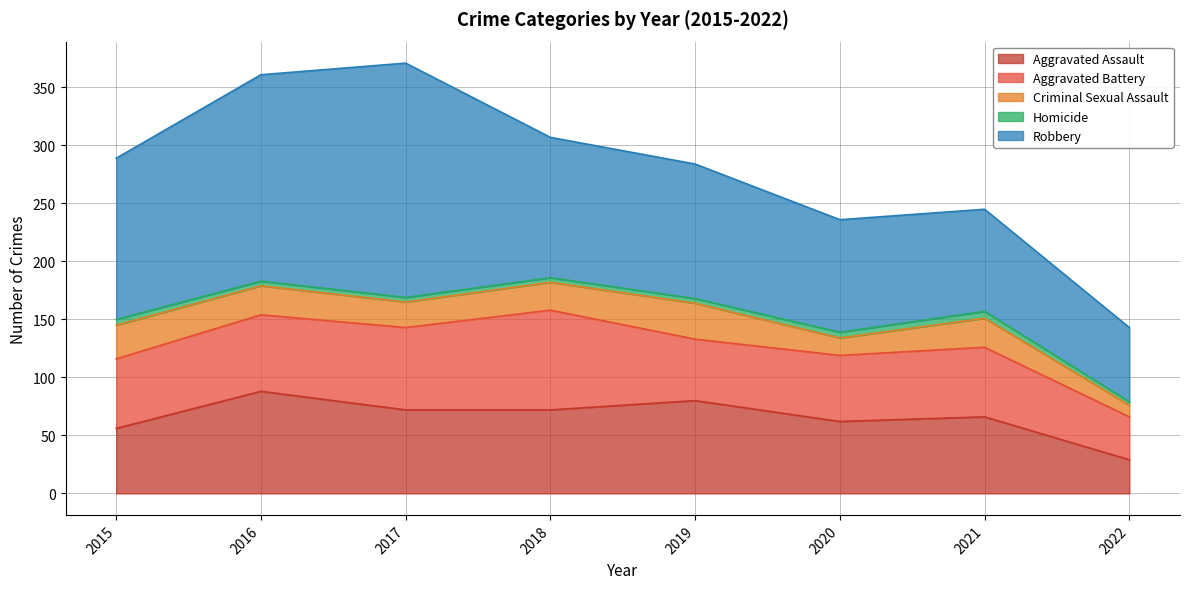

How many lines are shown in the chart?

5